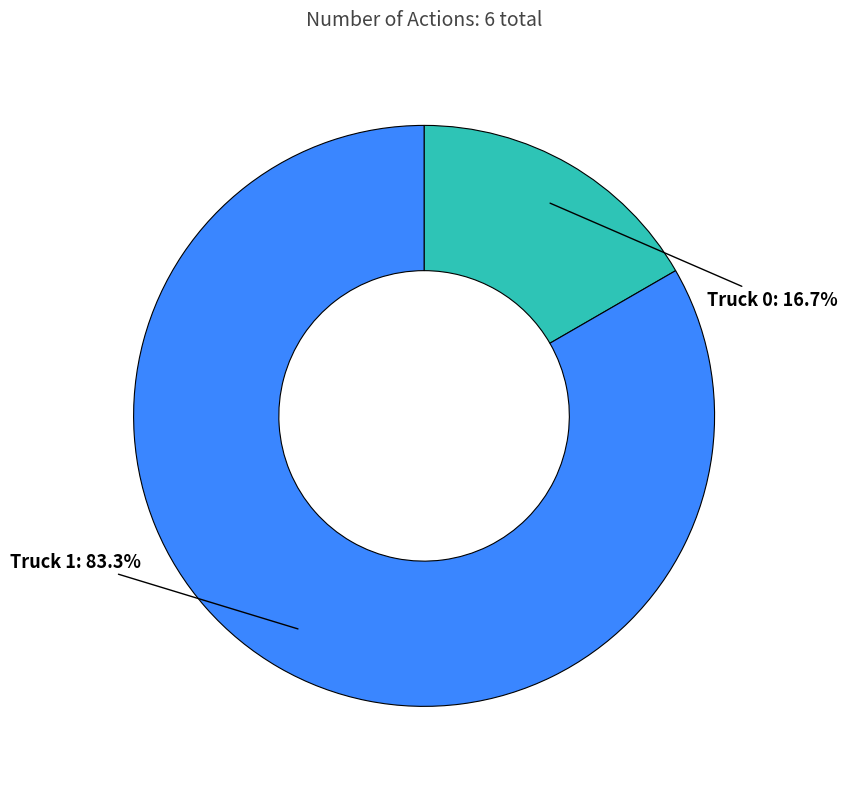

How many slices are in this pie chart?

2